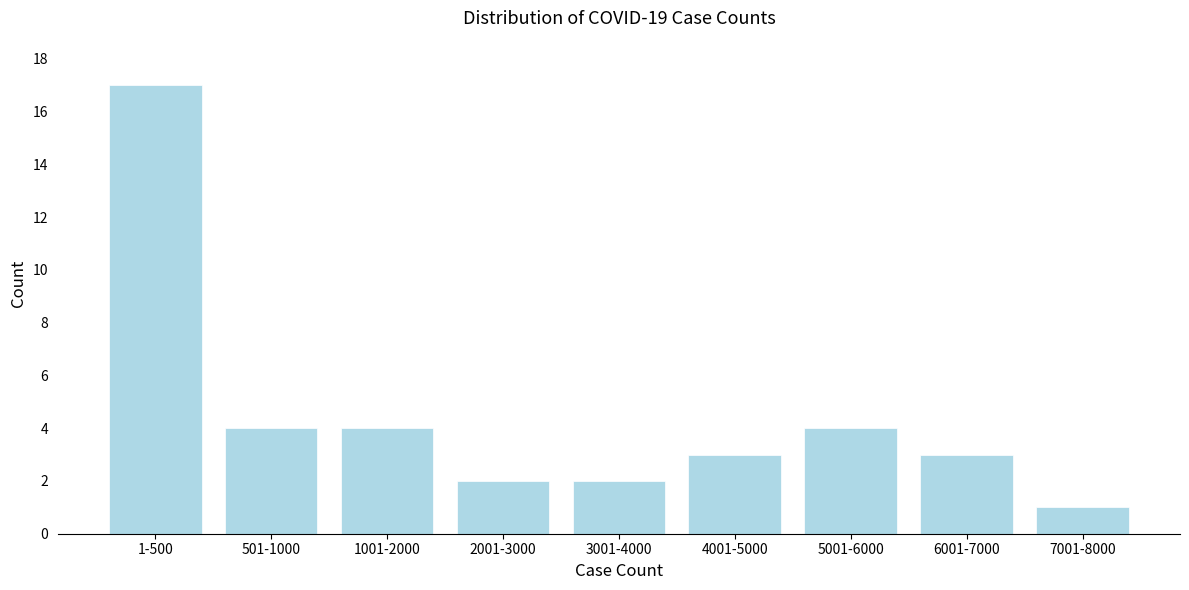

Reading right to left, what are all the values shown in this chart?

7001-8000=1	6001-7000=3	5001-6000=4	4001-5000=3	3001-4000=2	2001-3000=2	1001-2000=4	501-1000=4	1-500=17